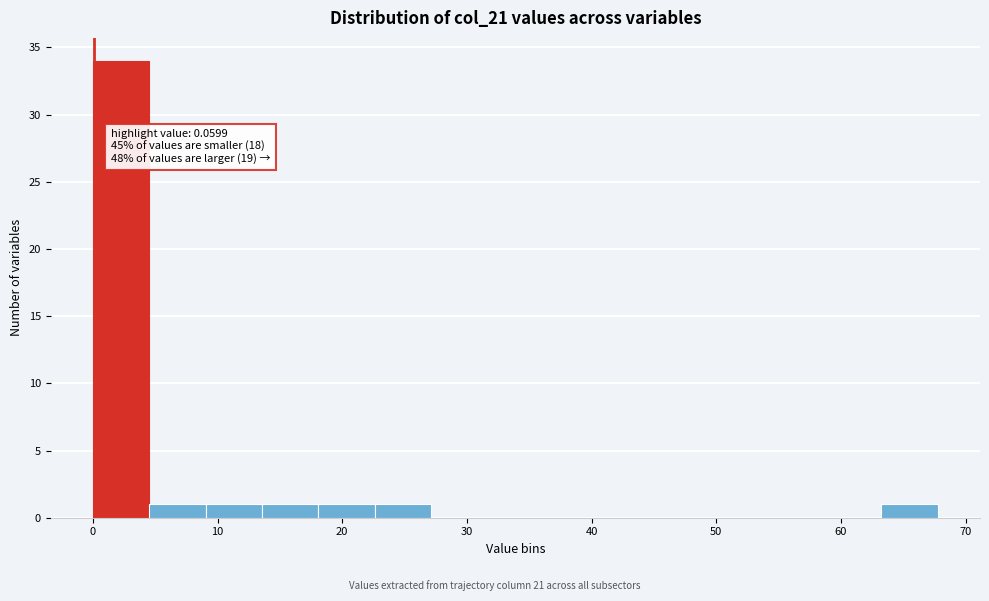

Which range on the x-axis has the tallest bar?

0 to 5